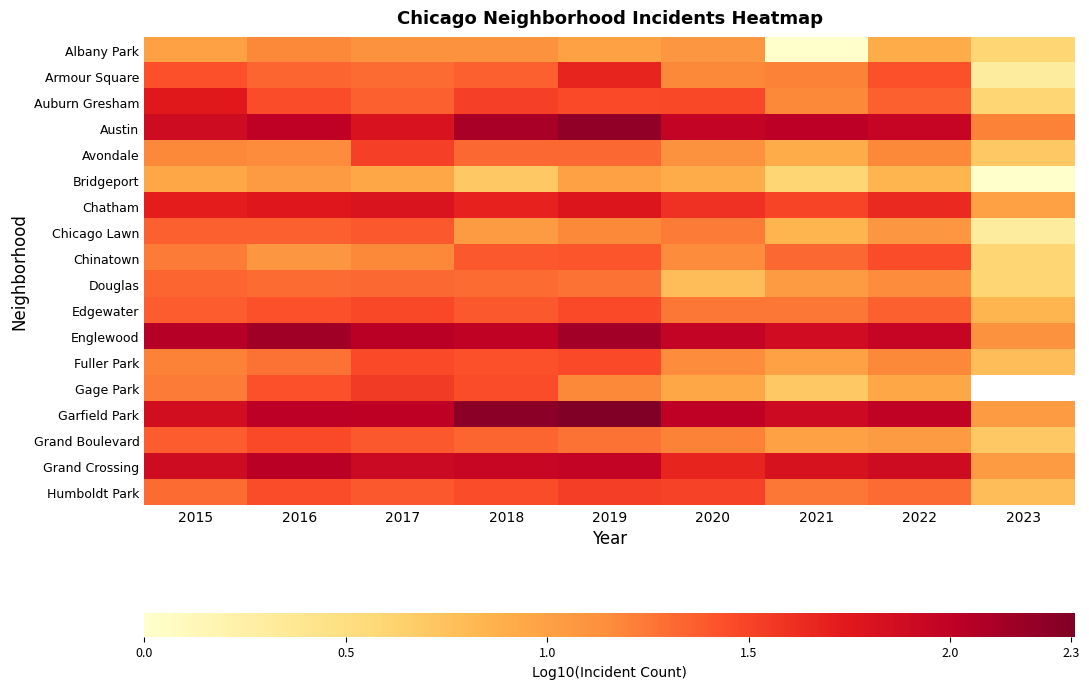

What is the difference between the second highest and minimum values in the Douglas series?

0.7